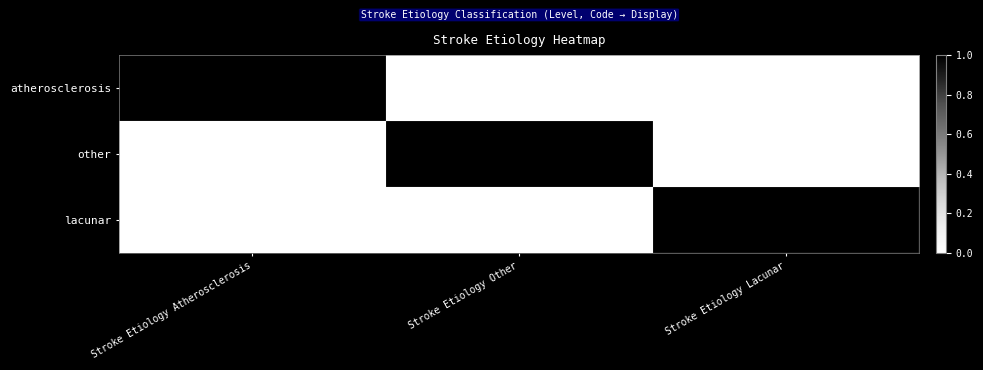

At which category does the chart reach its peak across all series?

Stroke Etiology Atherosclerosis